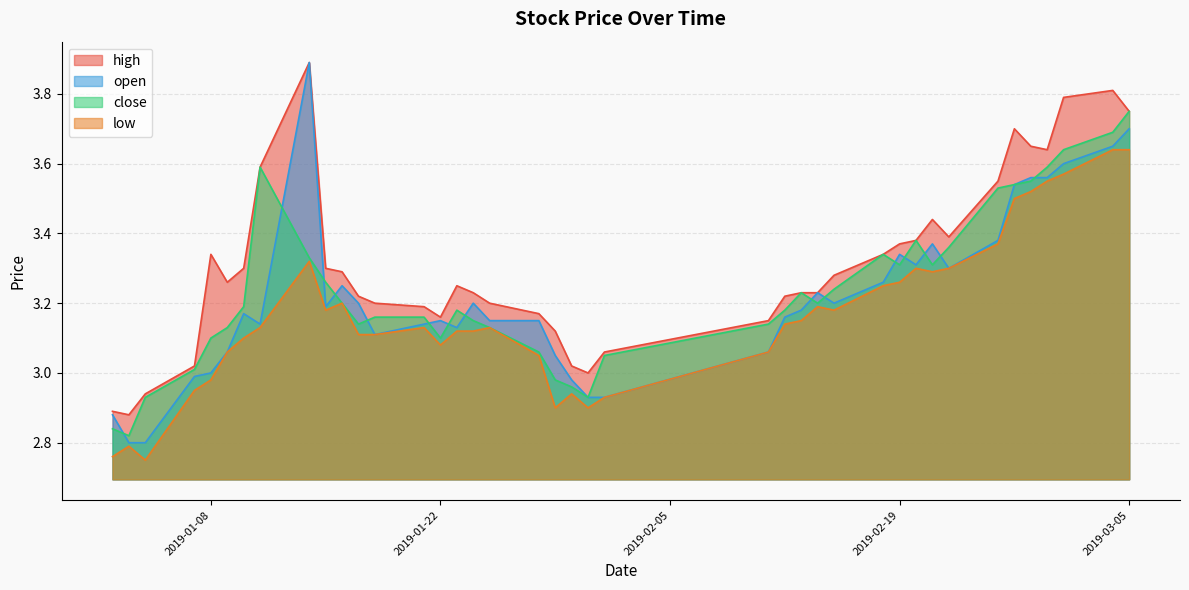

True or false: close and low cross at least once.

False